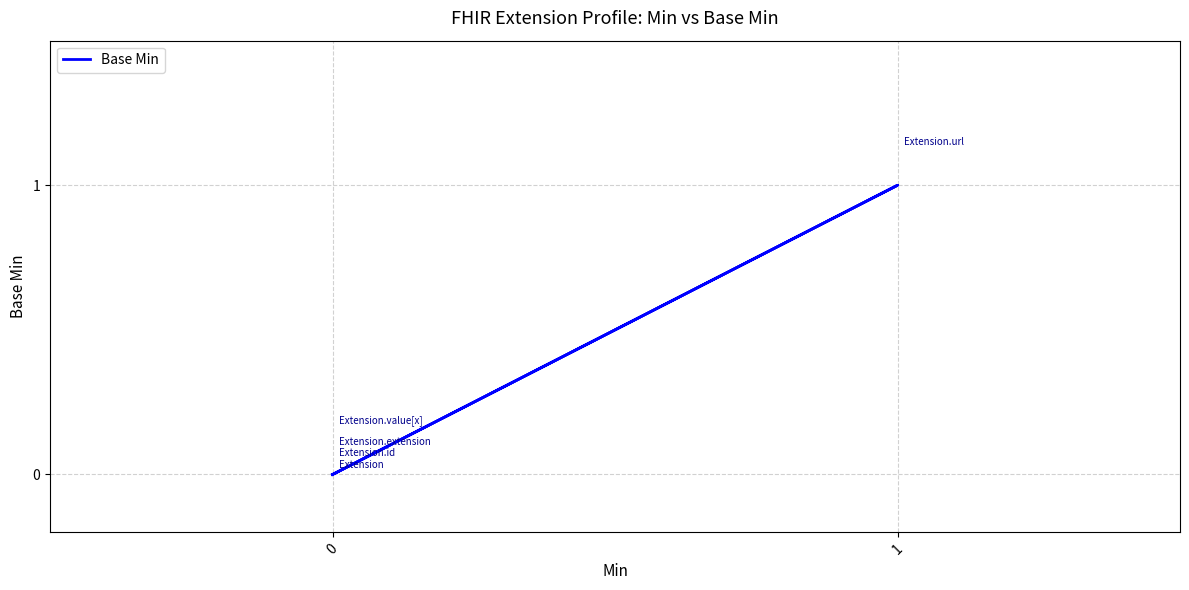

How many data points does each series have?

5